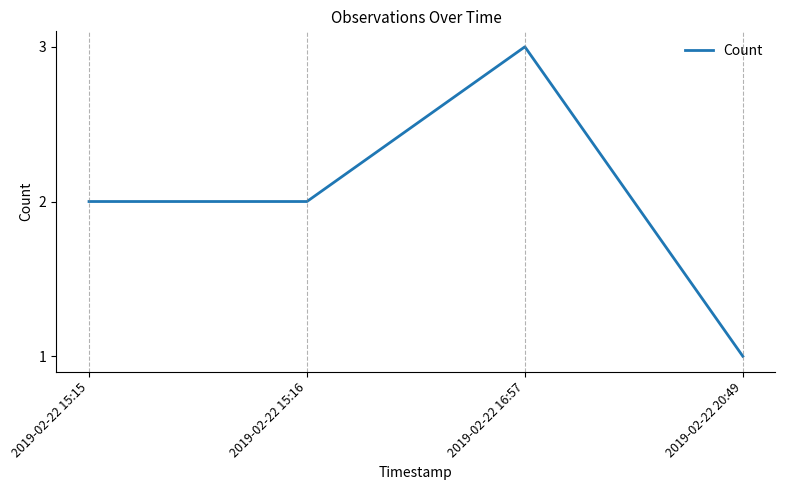

What is the change in value from 2019-02-22 15:15 to 2019-02-22 16:57?

+1